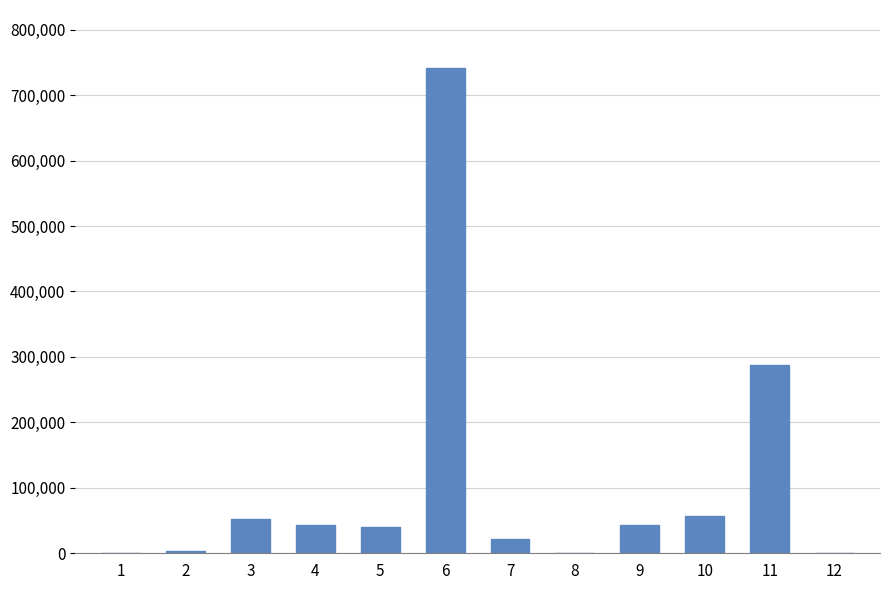

Approximately how many times larger is the value at 5 compared to 9?

0.9